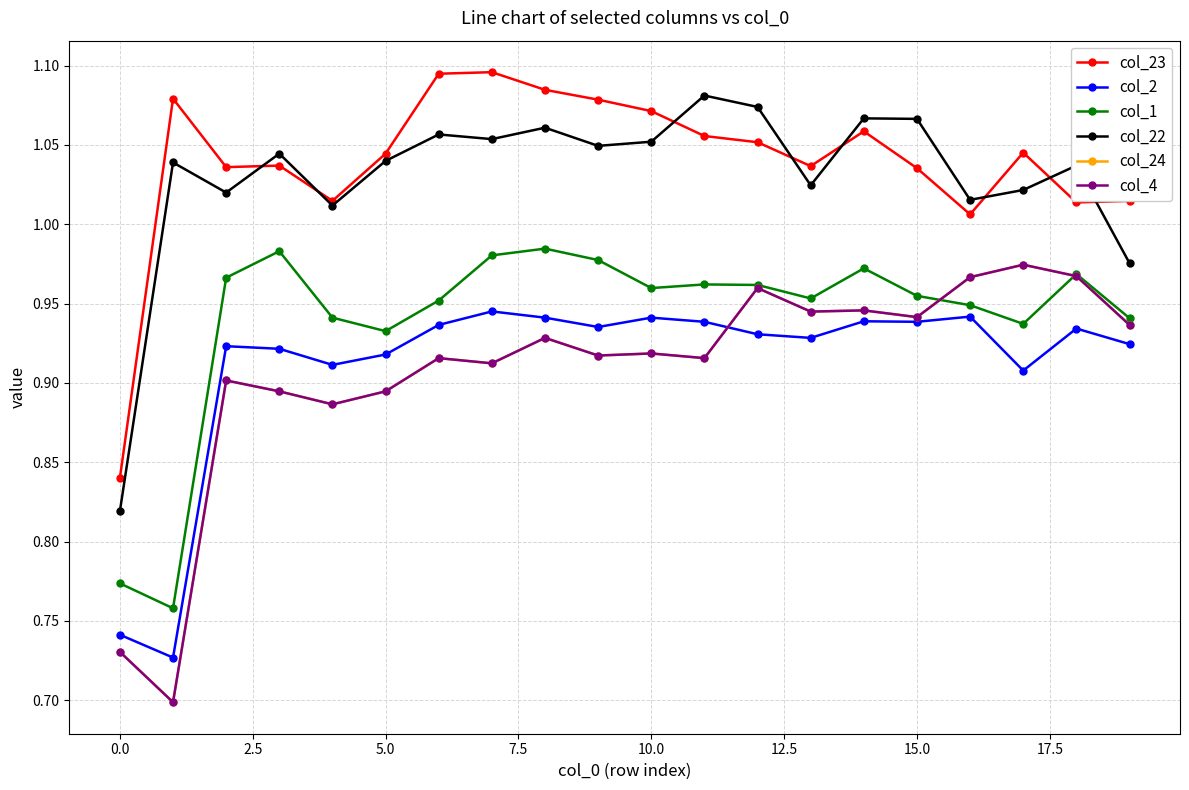

What is the value of the col_23 point at the 3rd from the left?

1.0